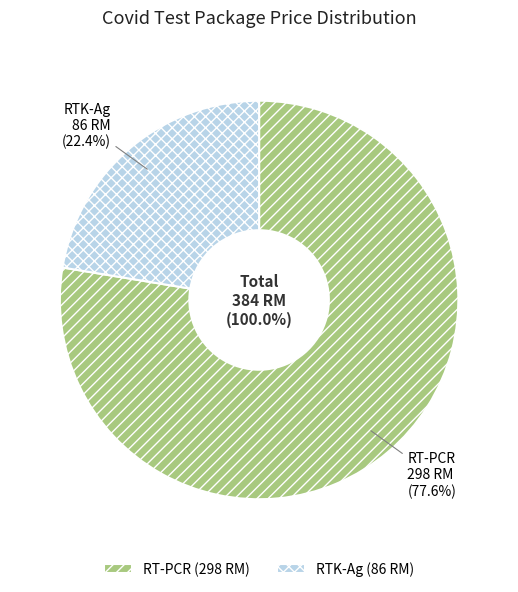

Rank the categories by value from lowest to highest.

RTK-Ag, RT-PCR